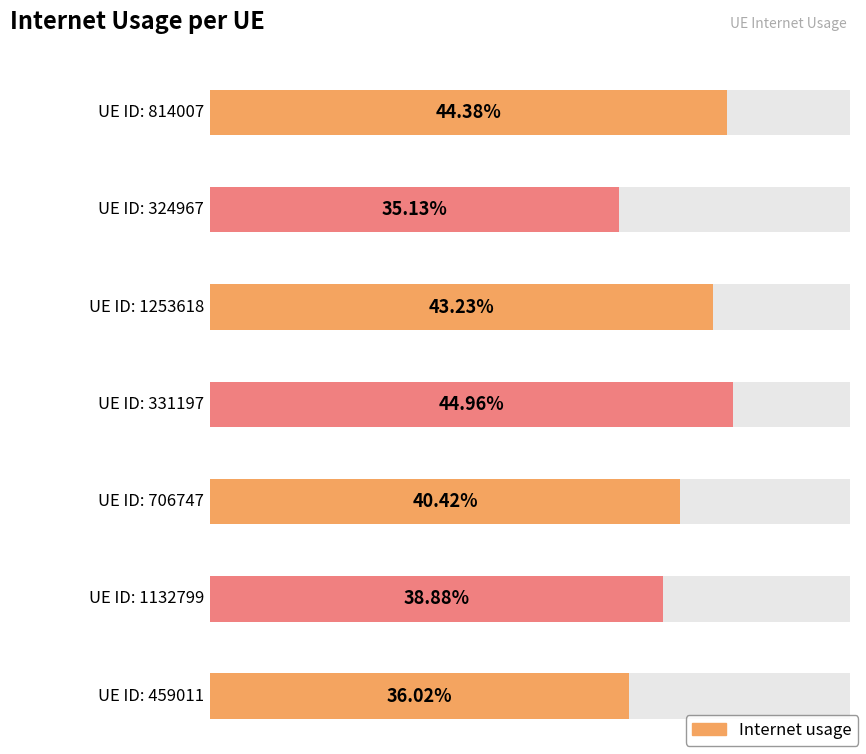

How many distinct data groups are displayed?

1